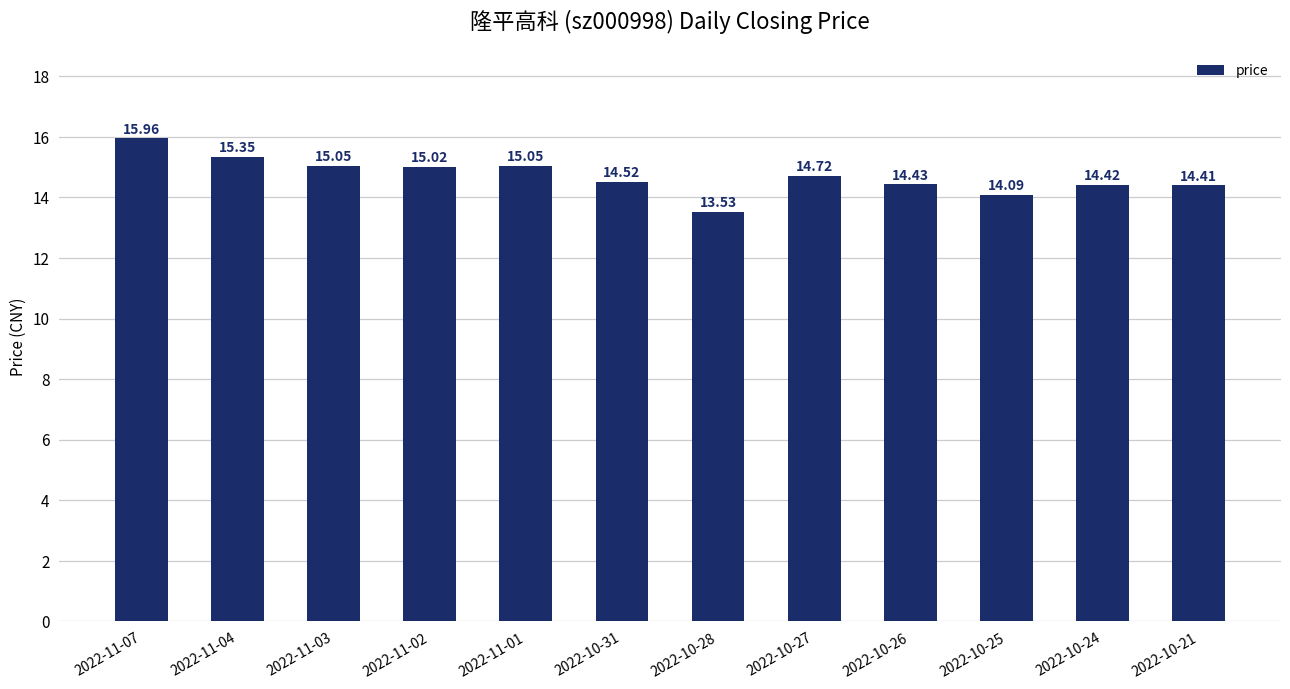

What value does the data have at 2022-10-26?

14.4